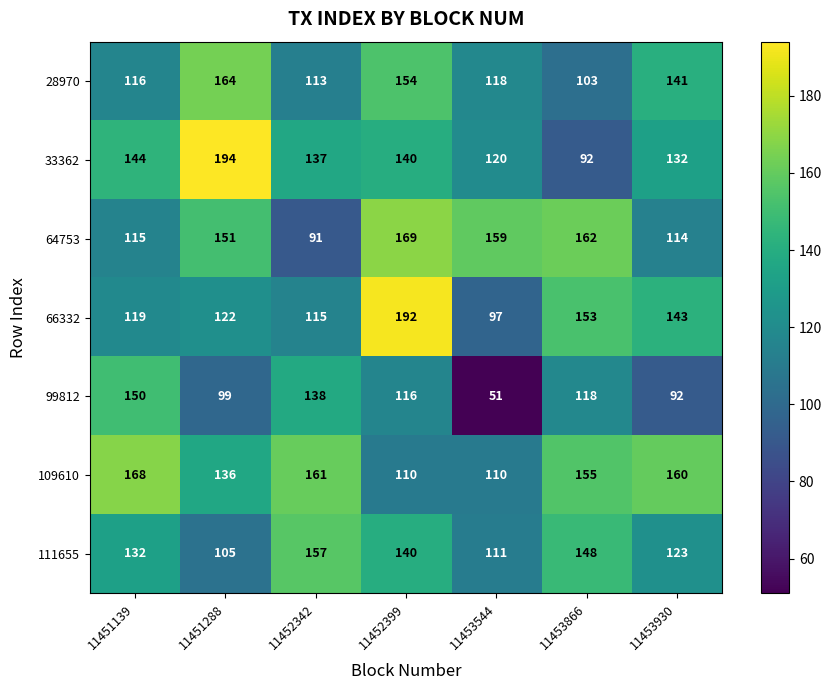

The value of 66332 at 11453866 is 115. True or false?

True